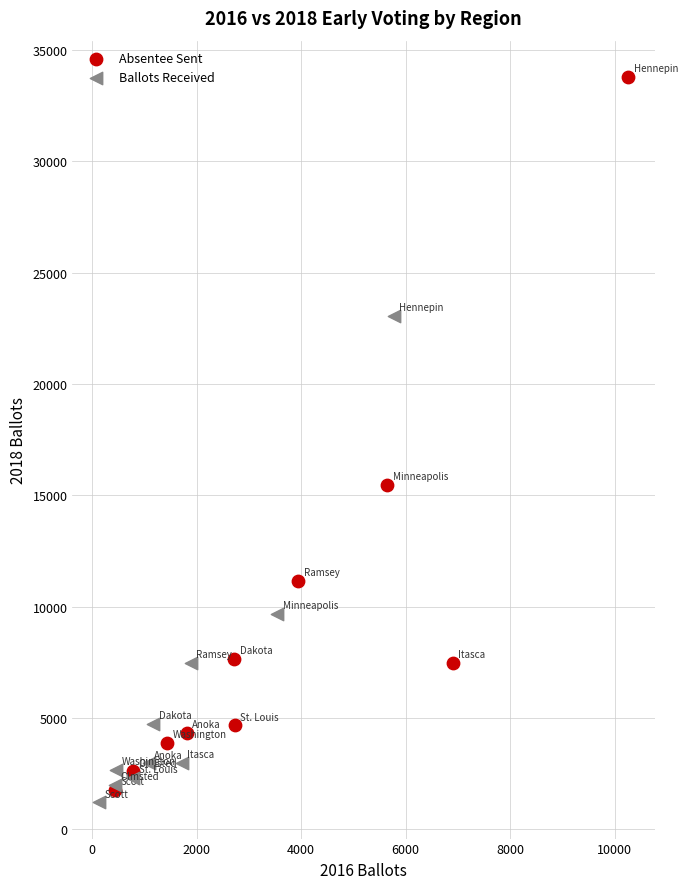

Which series reaches the maximum Y coordinate?

Absentee Sent